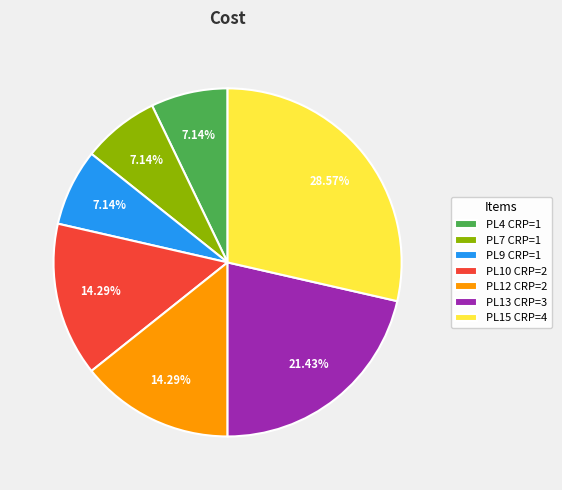

Is the sum of PL7 CRP=1 and PL12 CRP=2 greater than half?

No